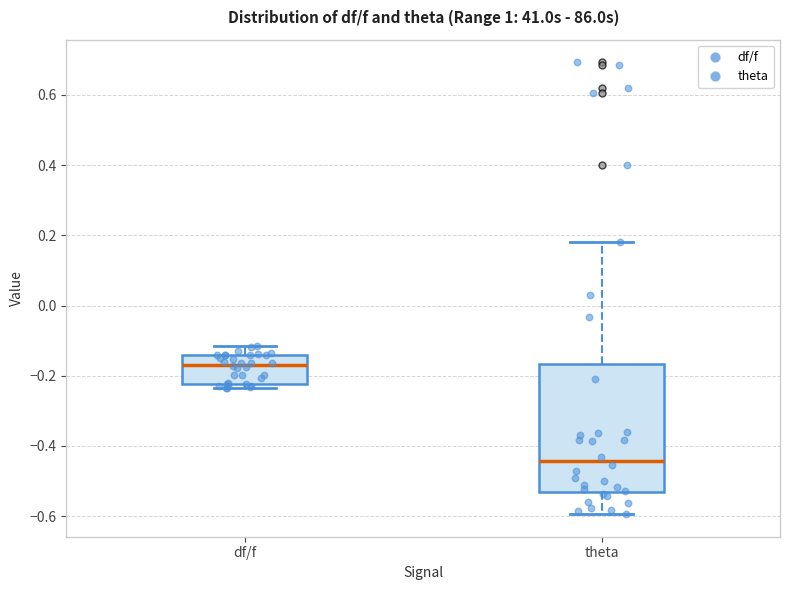

Reading left to right, read every box against the y-axis: the position of its median line, the range the box covers, and the ends of its whiskers. The values are not printed on the chart, so give them approximately, as read against the axis.

df/f: median -0.16, box -0.22 to -0.14, whiskers -0.24 to -0.12
theta: median -0.44, box -0.54 to -0.16, whiskers -0.60 to 0.18